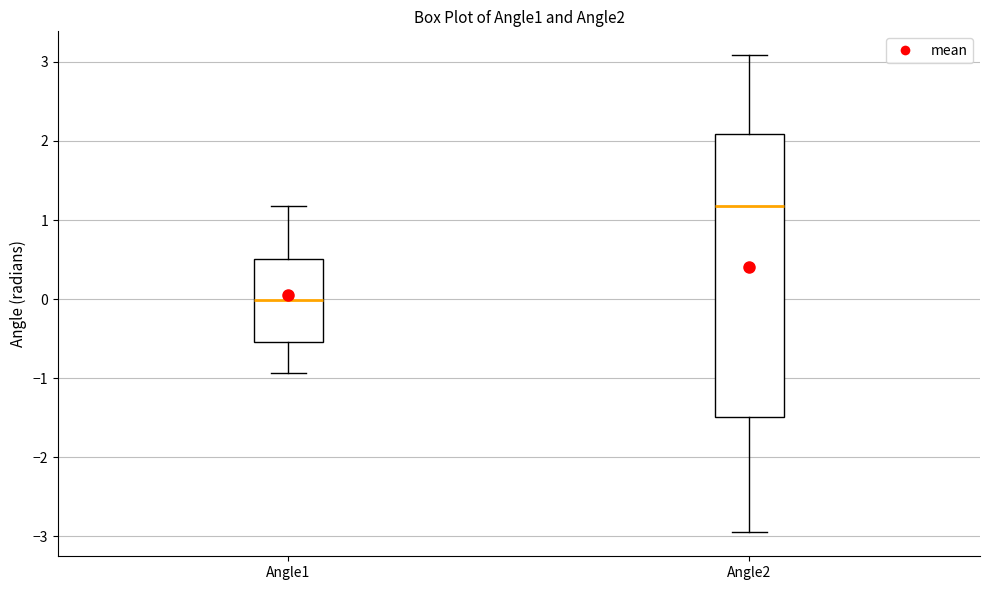

Which box's median line is the lowest?

Angle1